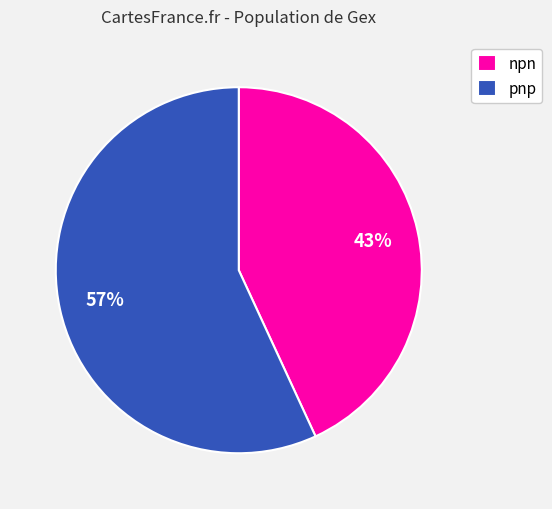

What percentage is the npn slice, to the nearest percent?

43%